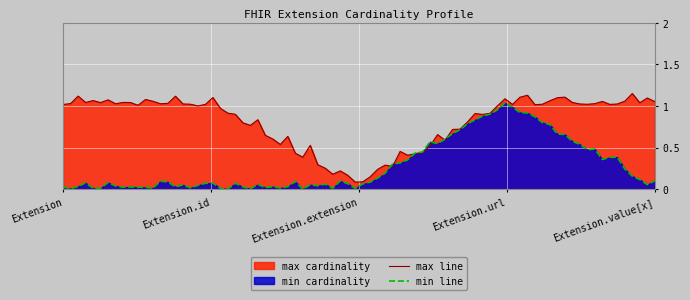

Rank the series by their maximum value, from lowest to highest.

min line, max line